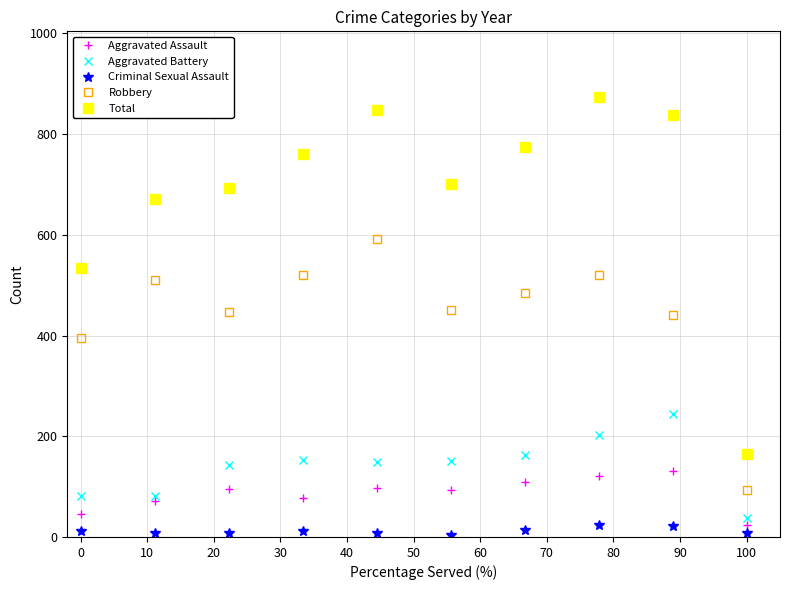

Which series has the largest range (max minus min)?

Total